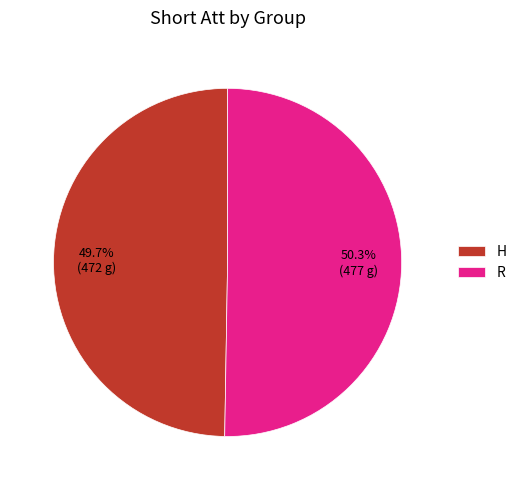

Between R and H, which is larger?

R